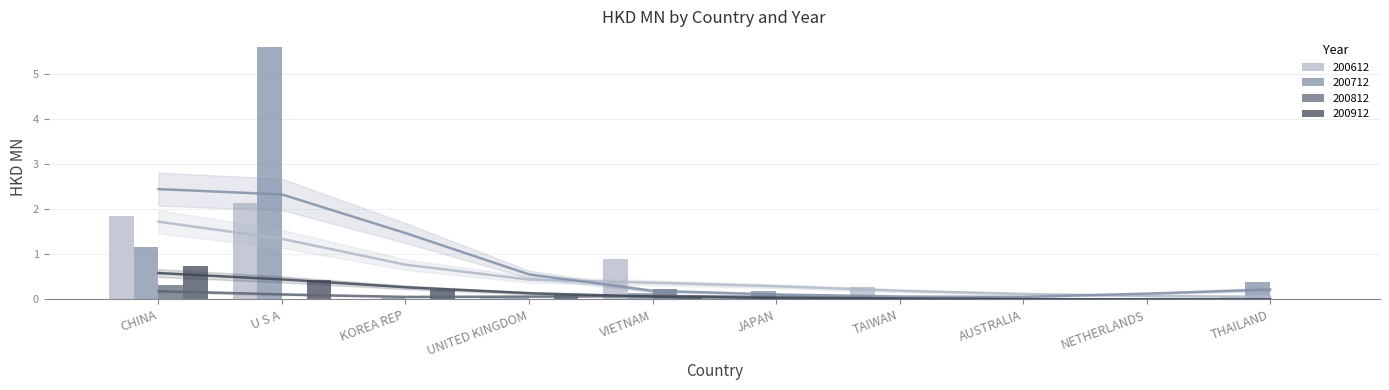

What are all the series names shown in the legend?

200612, 200712, 200812, 200912